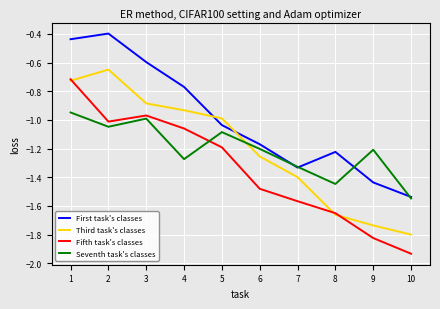

The Fifth task's classes series shows -1.9 at 10. True or false?

True